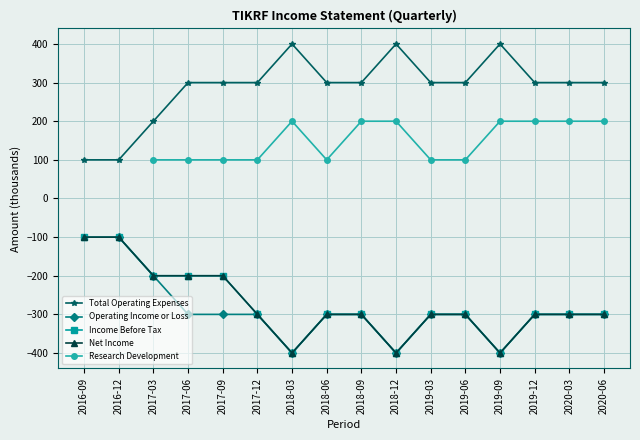

What is the label of the 14th point from the left?

2019-12